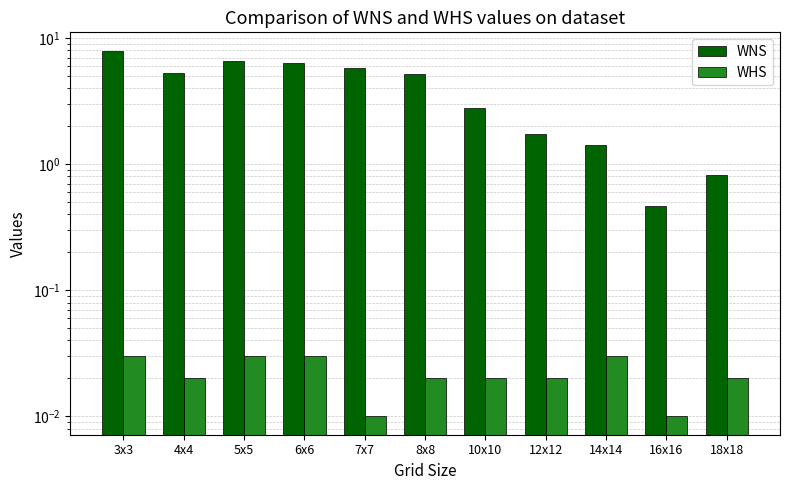

Which has a higher value, 10x10 or 16x16?

10x10